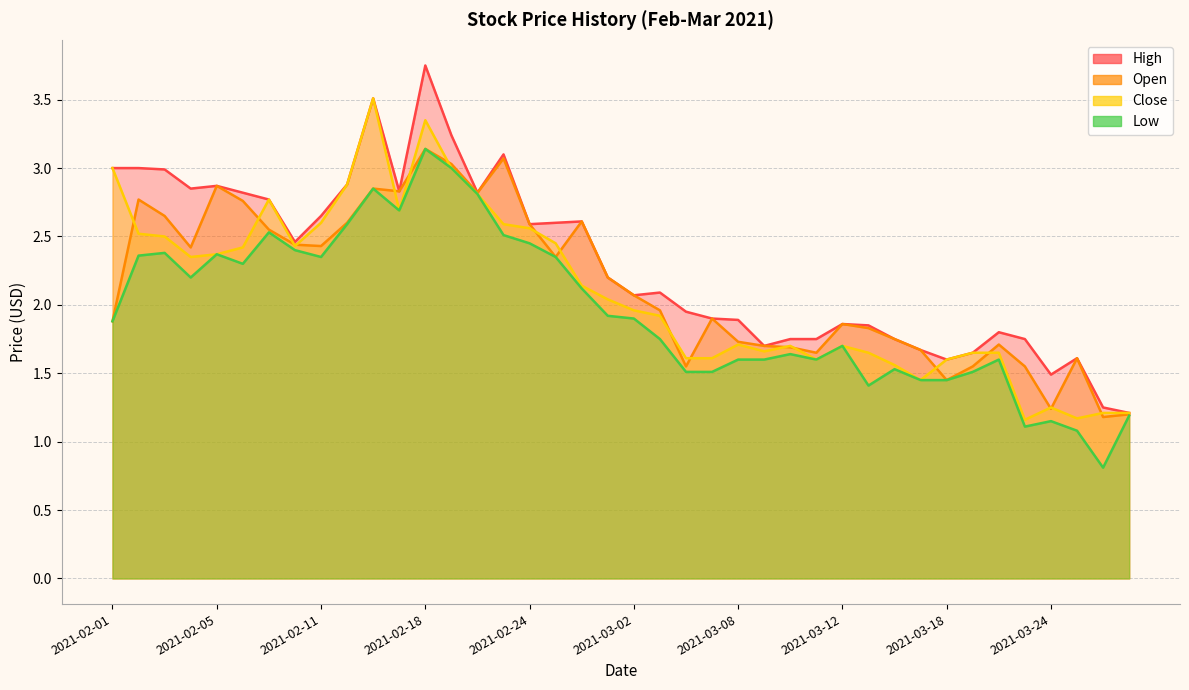

Which series has the widest spread of values?

High